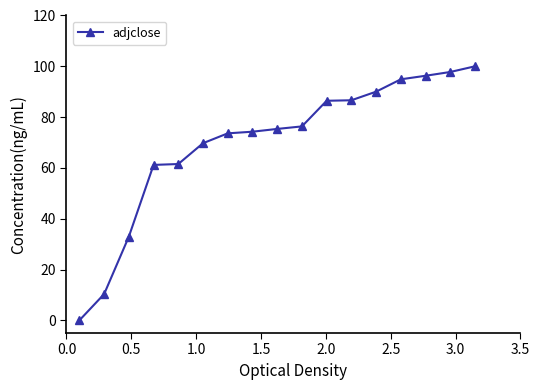

What is the average value?

69.8